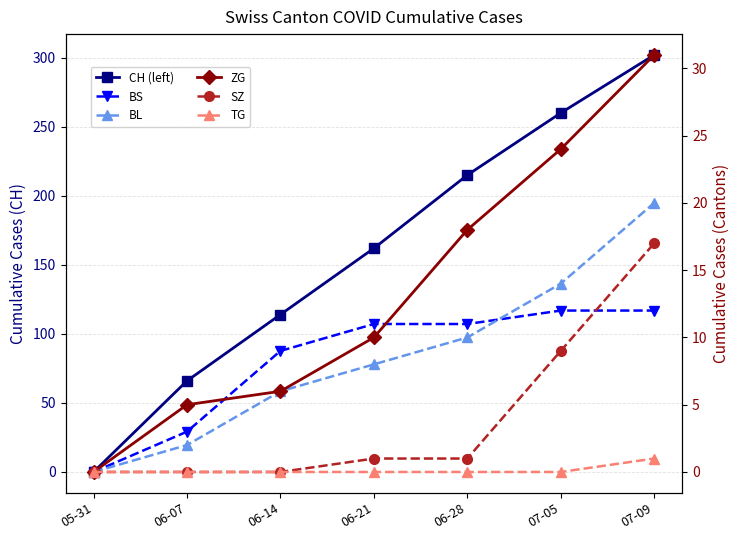

Is it true that CH (left) equals 34 at 06-07?

False